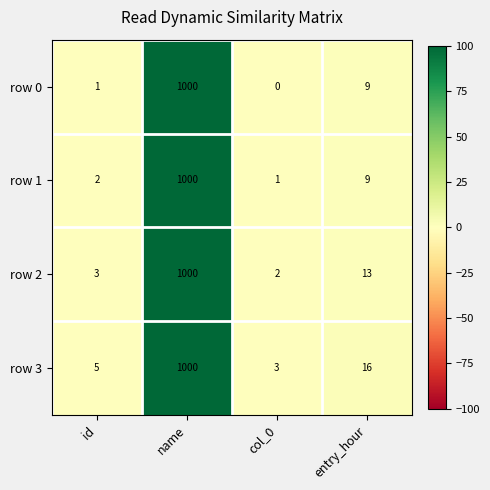

Reading left to right, what are all the values shown in this chart?

row 0: id=1	name=1000	col_0=0	entry_hour=9
row 1: id=2	name=1000	col_0=1	entry_hour=9
row 2: id=3	name=1000	col_0=2	entry_hour=13
row 3: id=5	name=1000	col_0=3	entry_hour=16